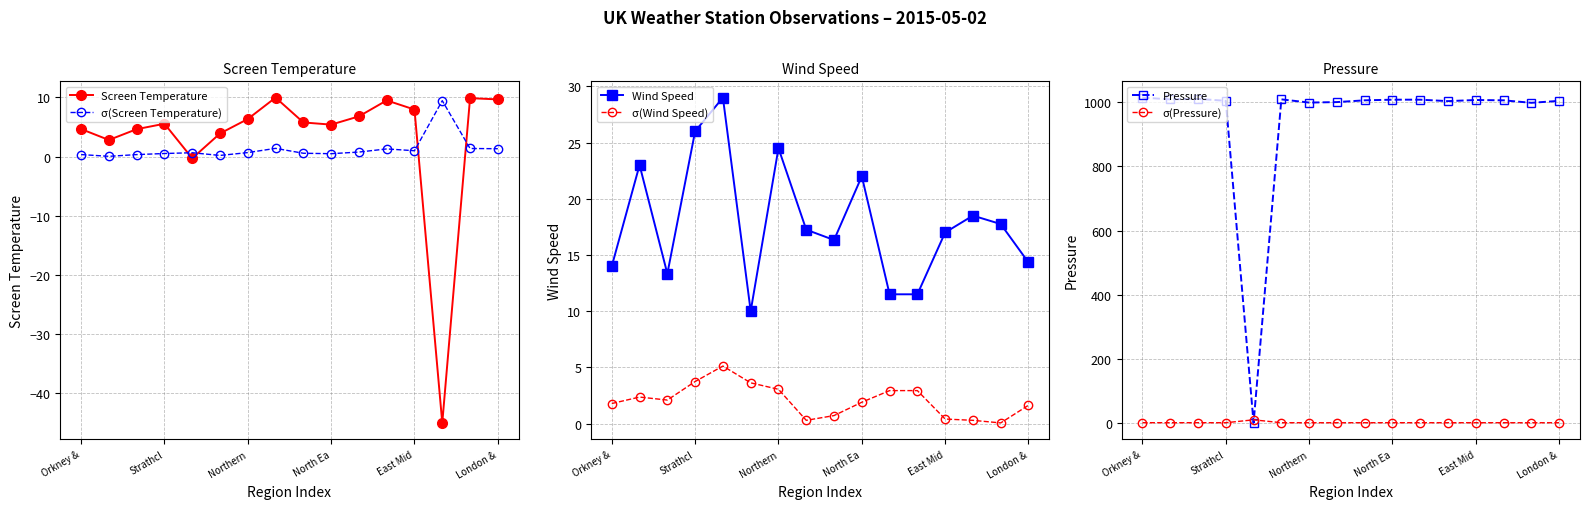

In Wind Speed, how many points are higher than both neighbors (excluding endpoints)?

5